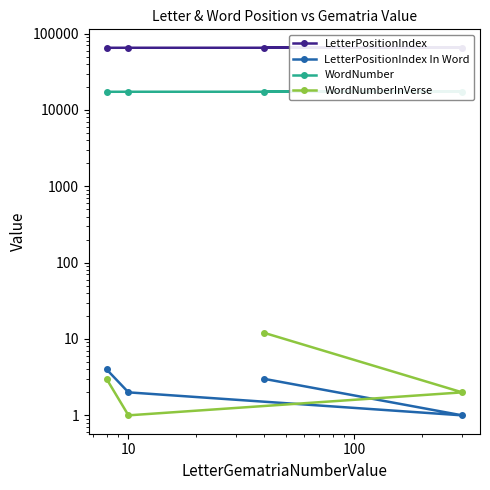

Is it true that WordNumberInVerse equals 1 at 10?

False